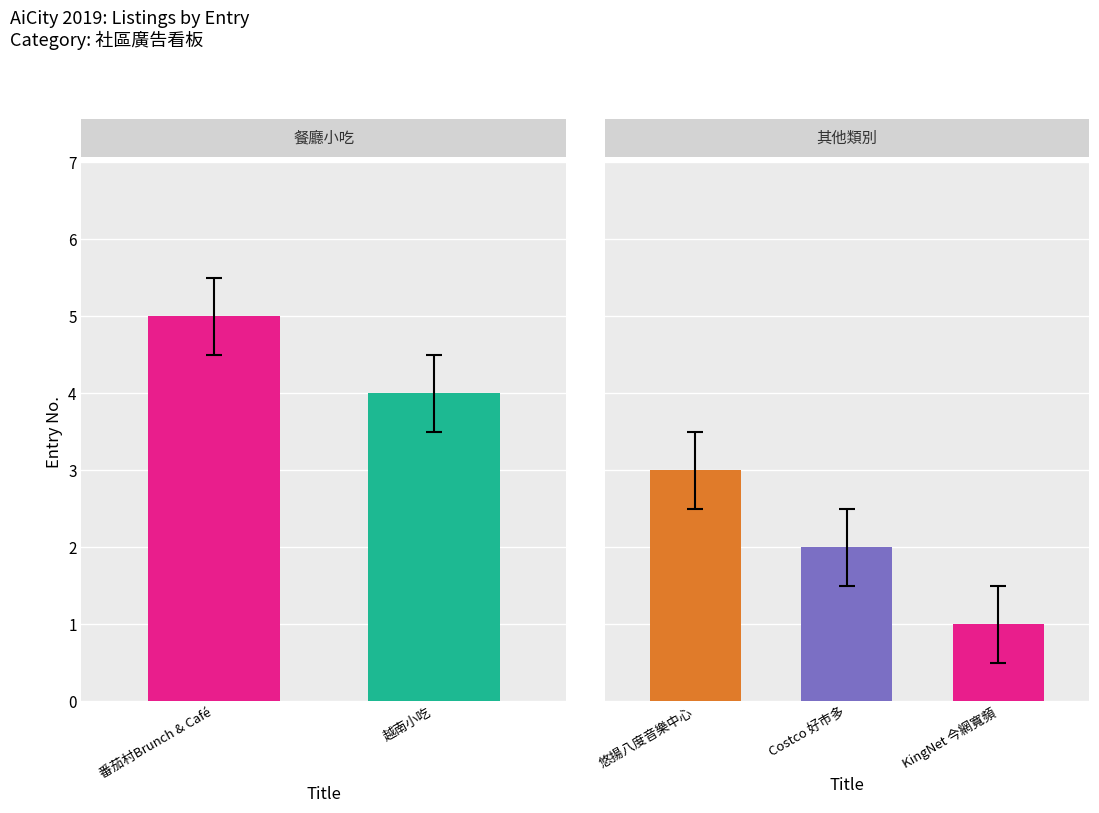

How many values are between 2 and 4?

3